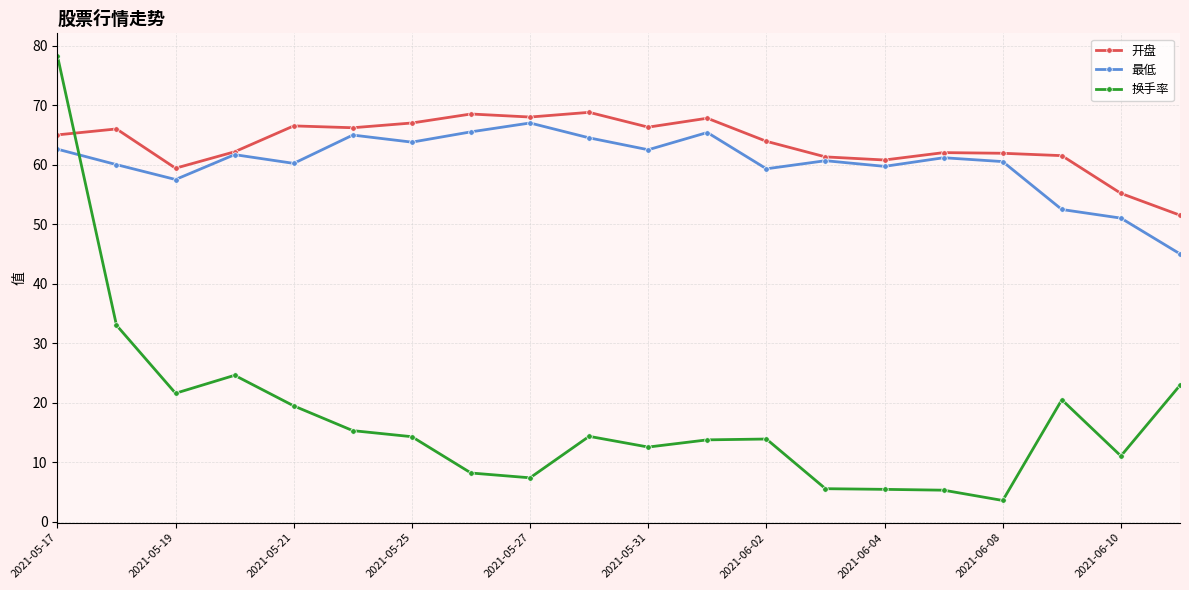

True or false: 换手率 and 开盘 cross at least once.

True